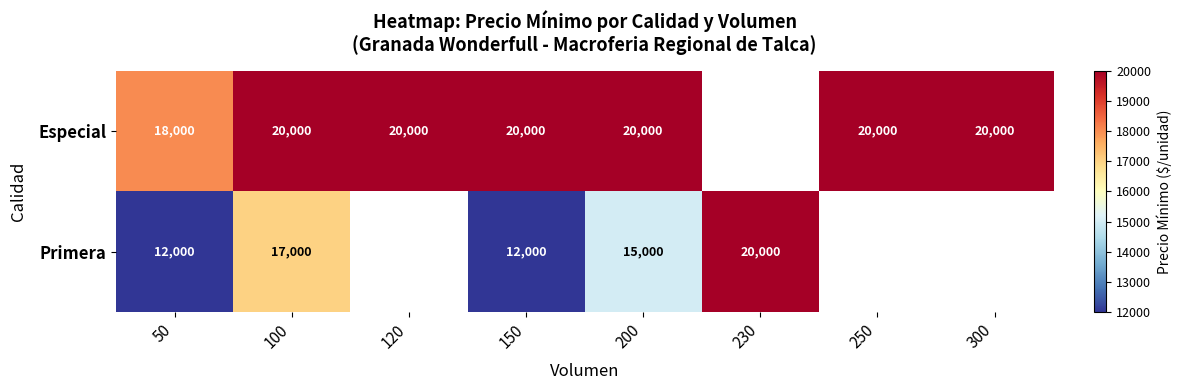

The value of Especial at 150 is 20000. True or false?

True